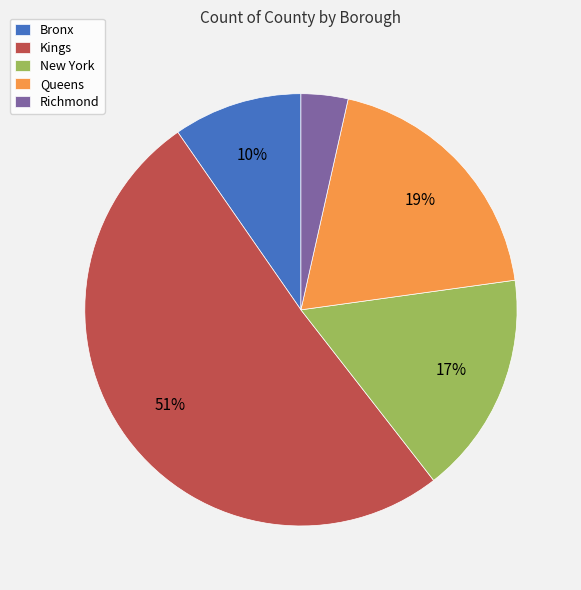

True or false: Queens accounts for 19% of the total.

True